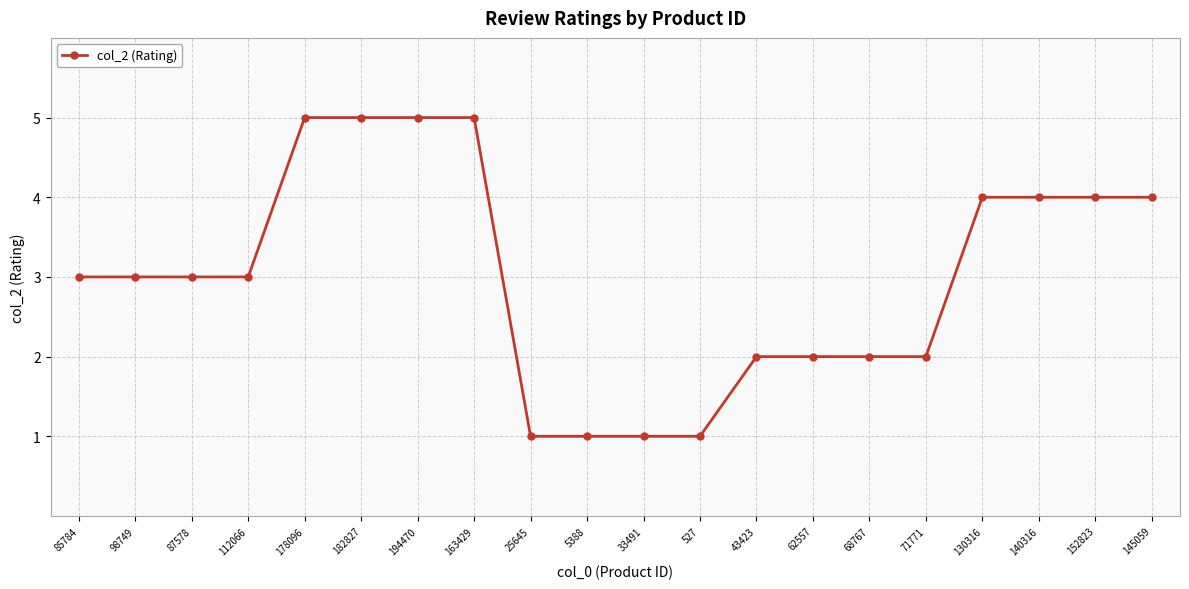

True or false: the data shows 5 at 112066.

False